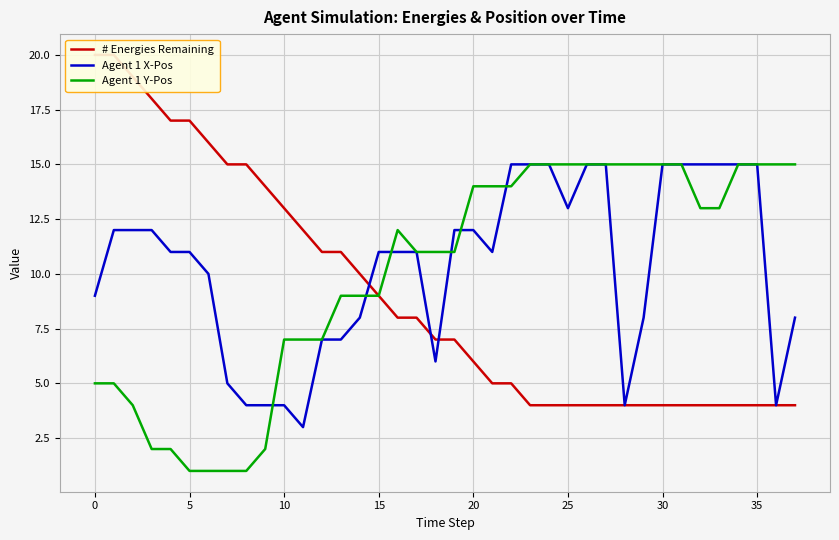

At which label is # Energies Remaining closest to 12?

11